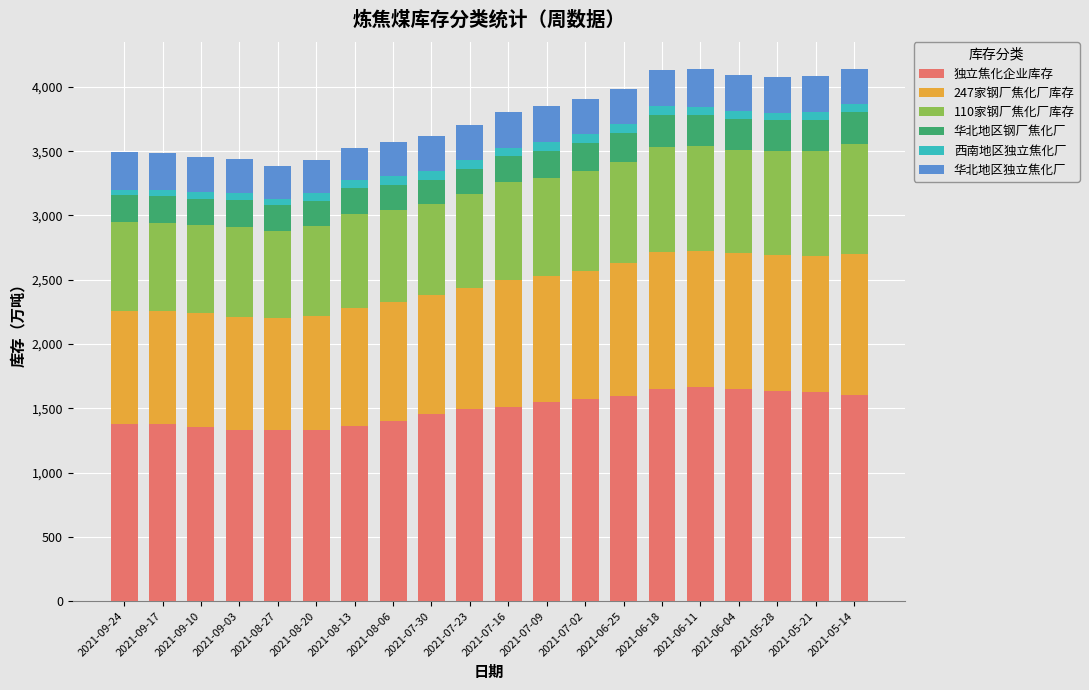

What is the minimum value for 独立焦化企业库存?

1329.6